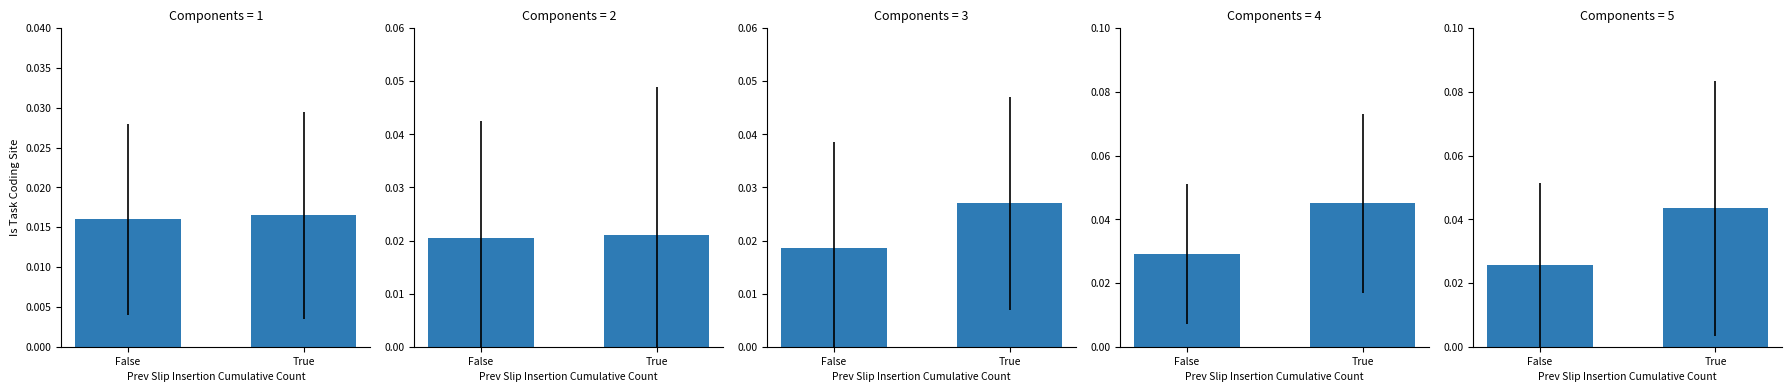

Which label corresponds to the largest value in the chart?

True